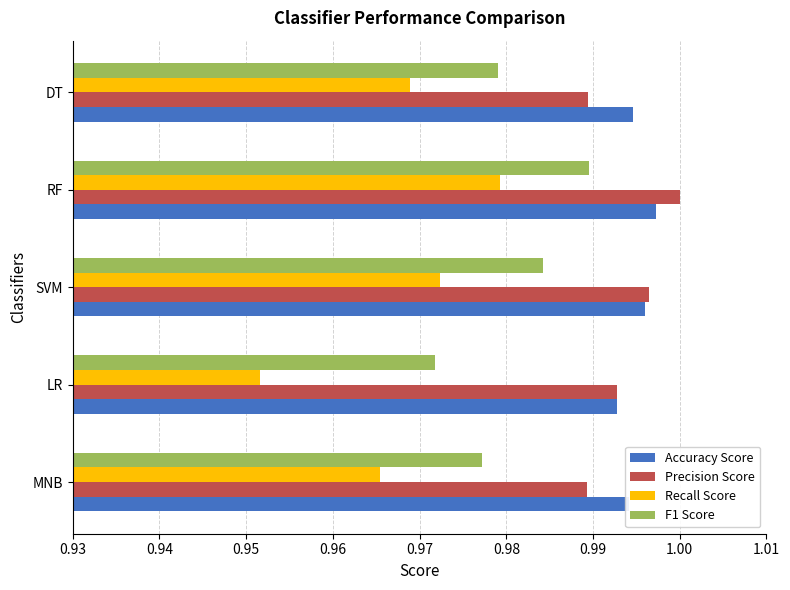

What is the sum of all F1 Score values?

4.9